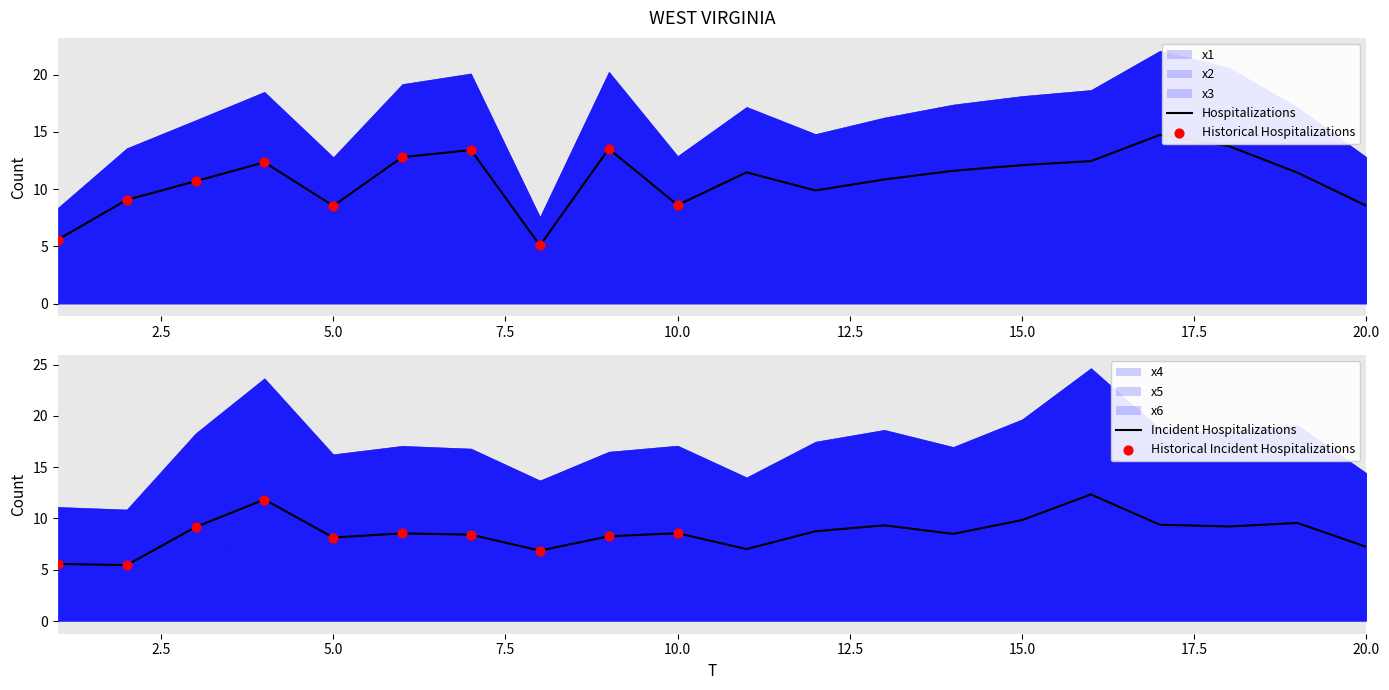

Which series contains the highest Y value?

x6